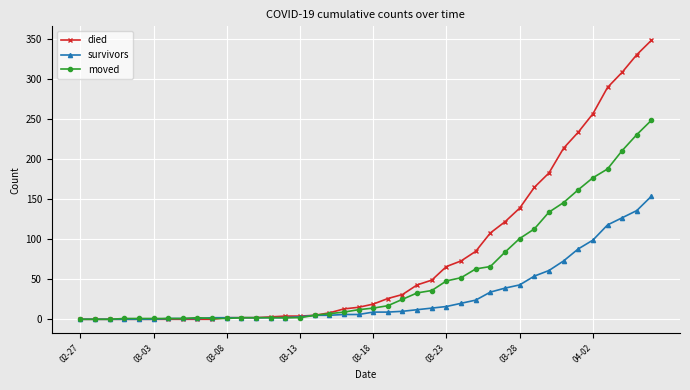

What is the maximum value shown in the chart?

349